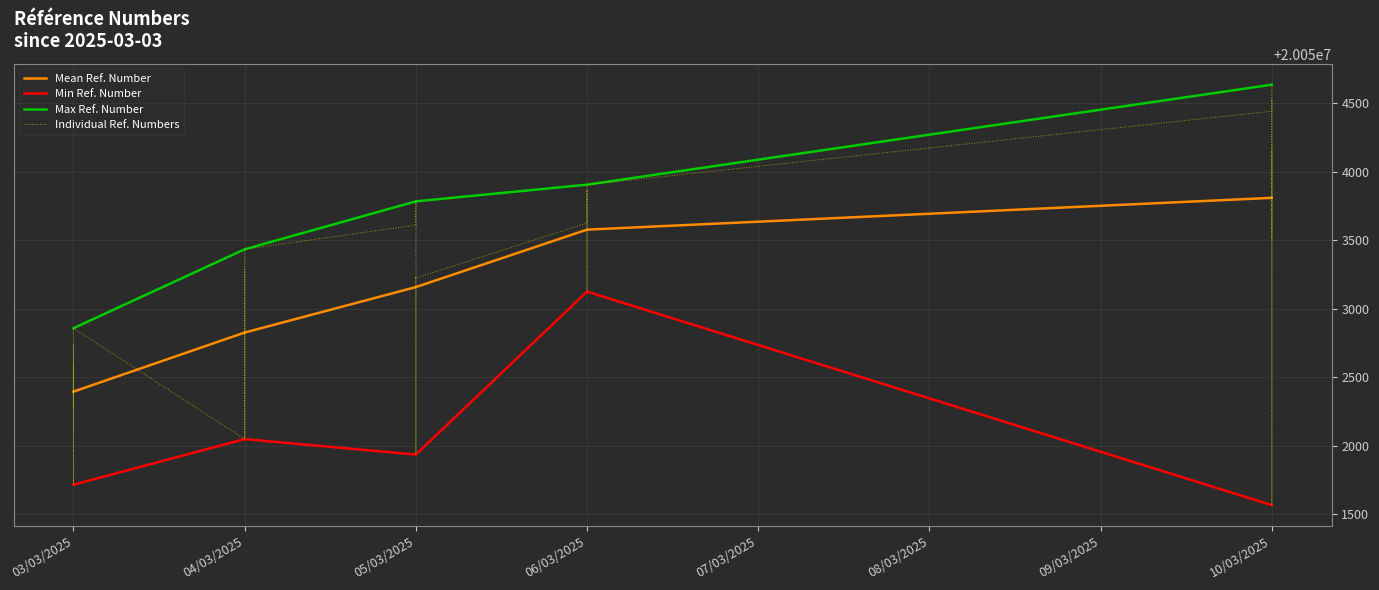

What is the smallest value displayed?

20051566